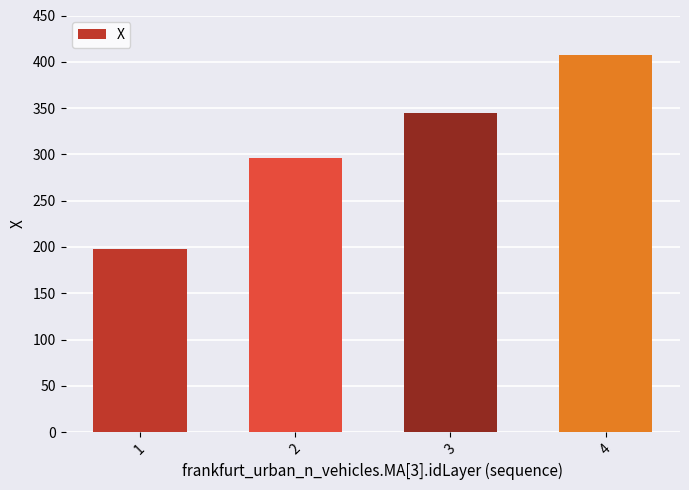

Count the number of data series in this chart.

1